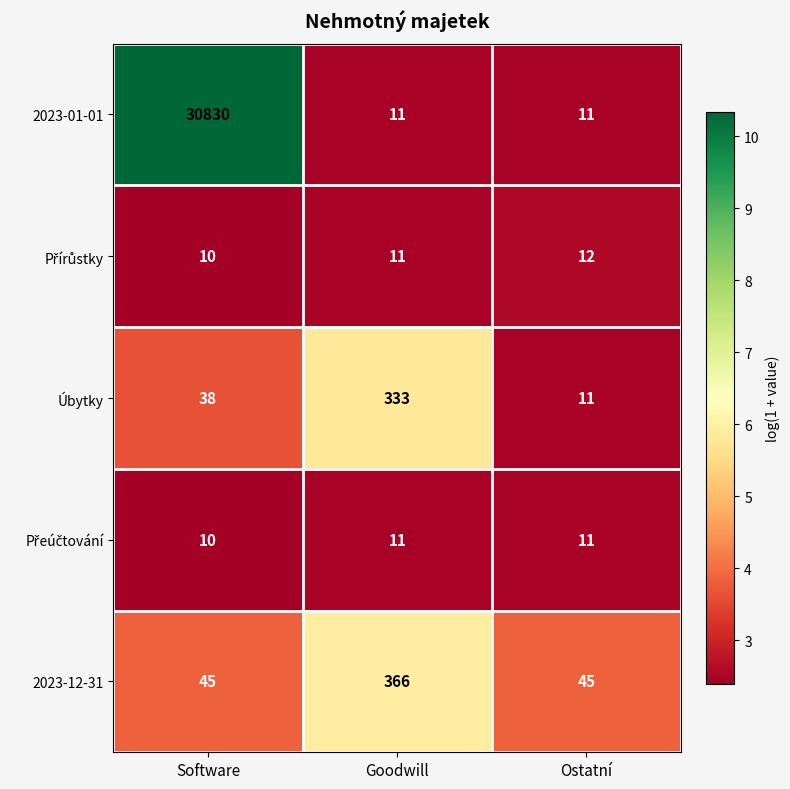

What is the sum of the Úbytky values at Ostatní and Goodwill?

344